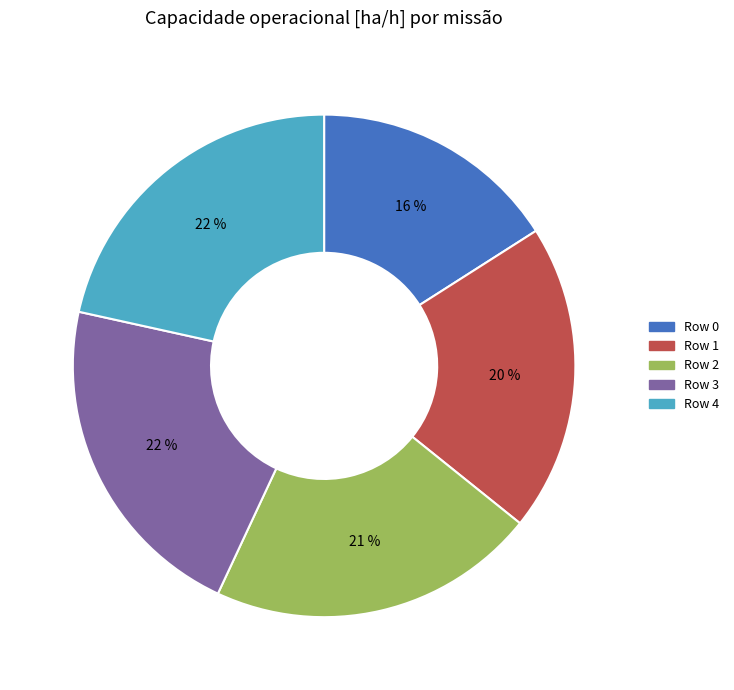

Count the number of slices in the pie.

5